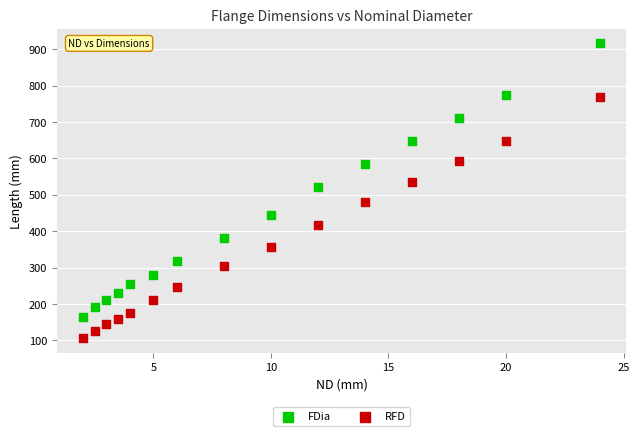

Which series has the largest Y range (max minus min)?

FDia